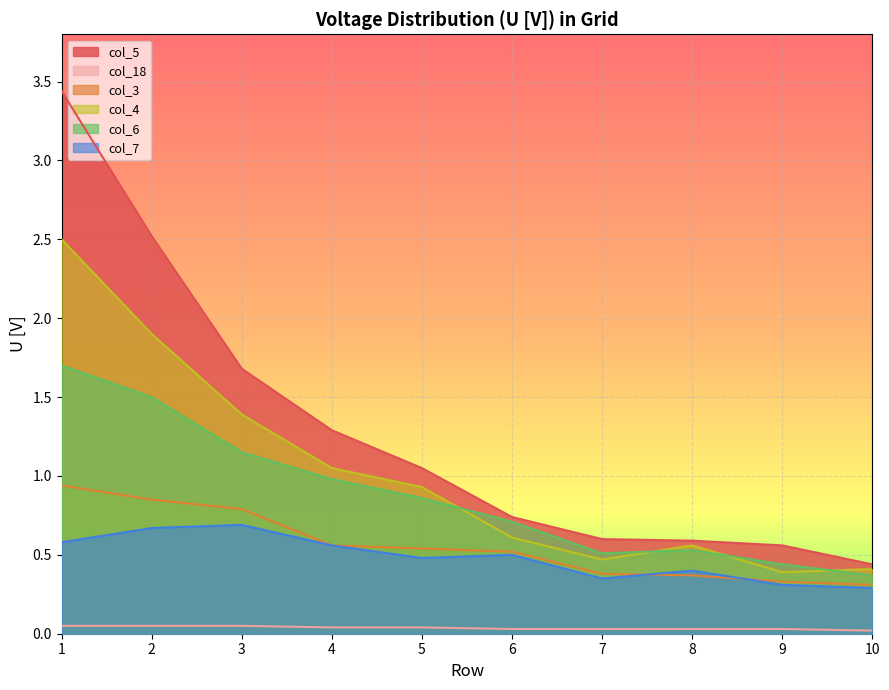

How many data points in col_5 are above 1?

5